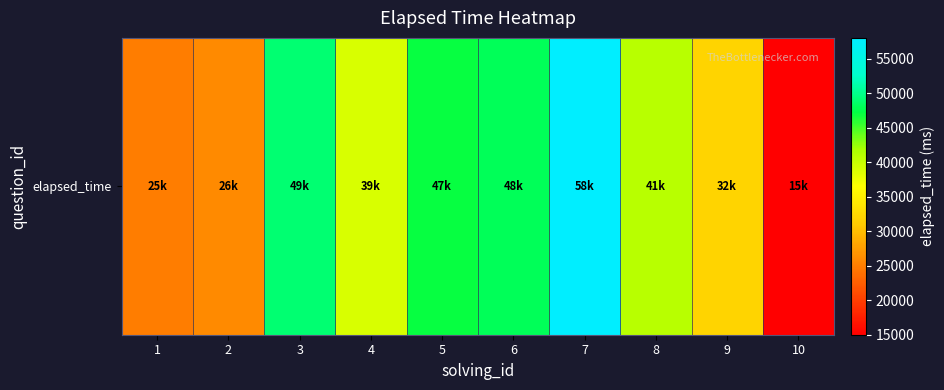

True or false: the data shows 19009 at 5.

False